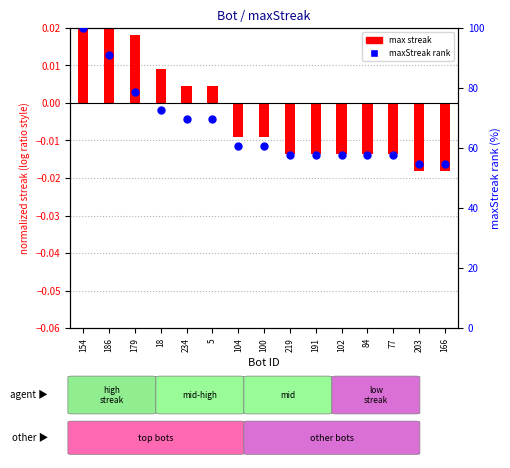

Which series contains the highest Y value?

maxStreak rank